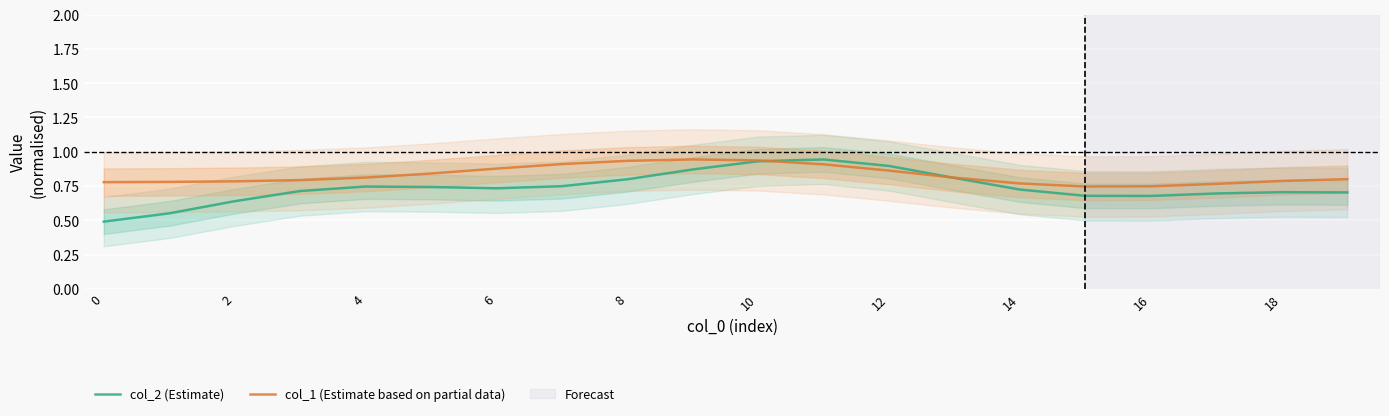

Which series has the largest total across all categories?

col_1 (Estimate based on partial data)